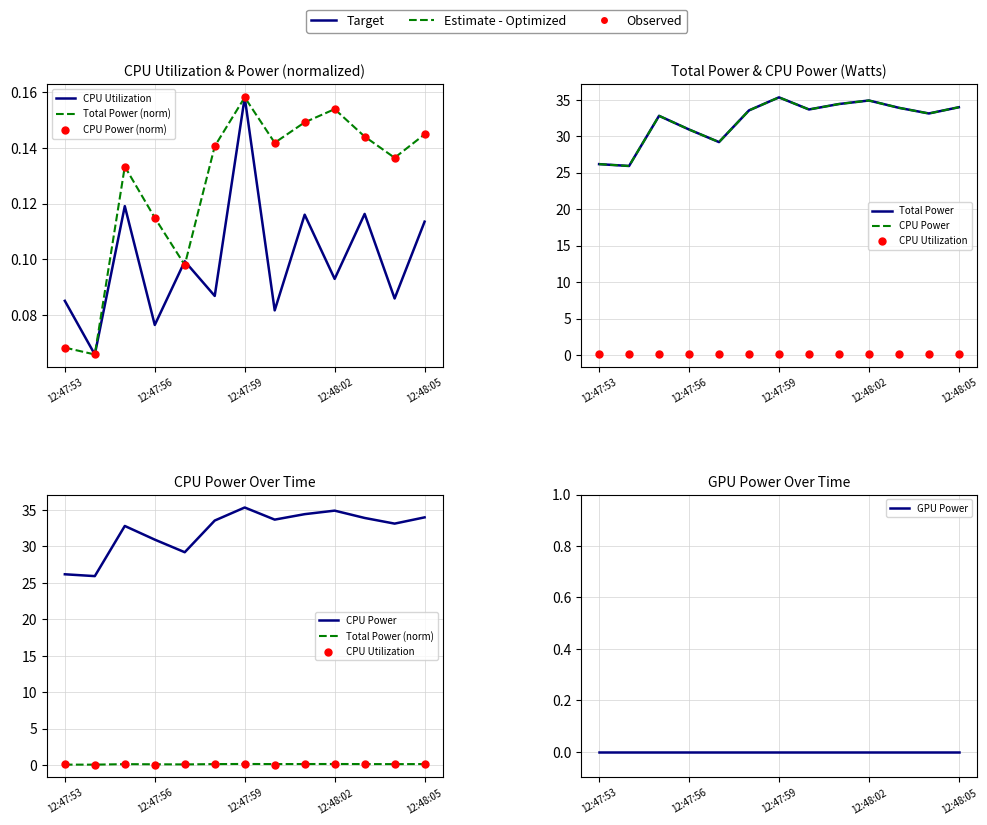

Which series reaches the maximum Y coordinate?

Total Power